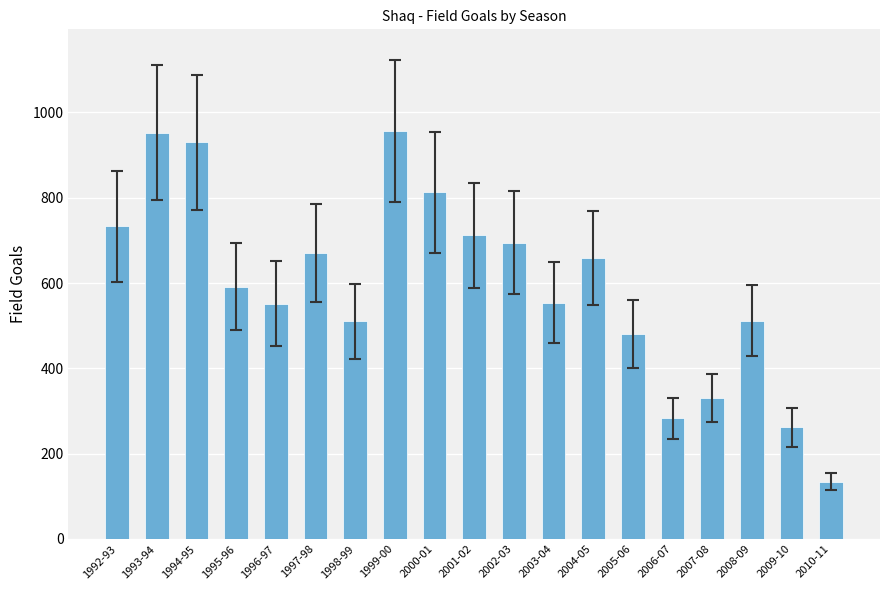

At which category does the chart reach its minimum across all series?

2010-11